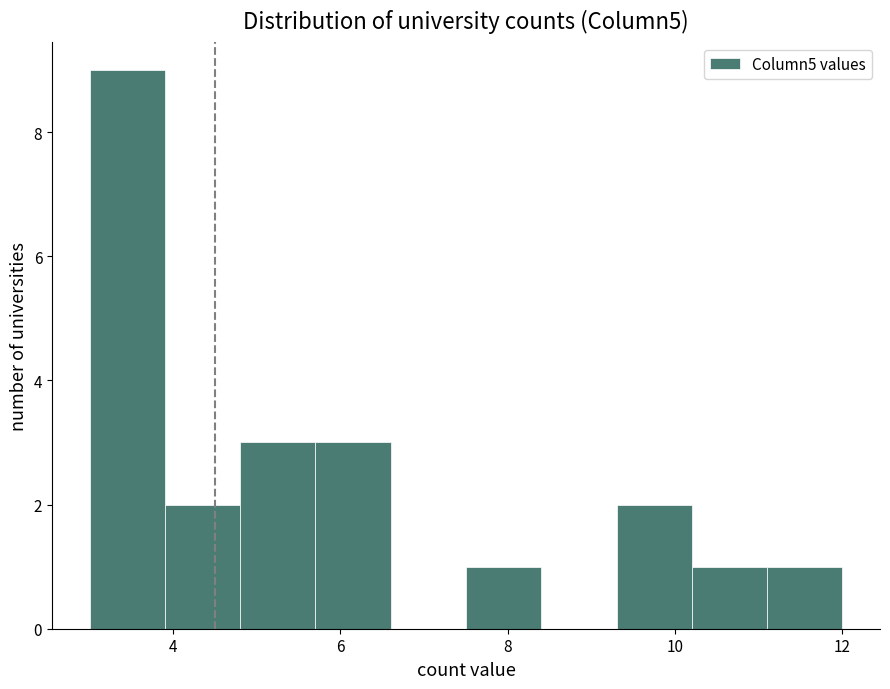

What is the height of the bar covering 11.1 to 12.0 on the x-axis? Neither the bar edges nor the heights are printed on the chart, so give them approximately, as read against the axes.

1